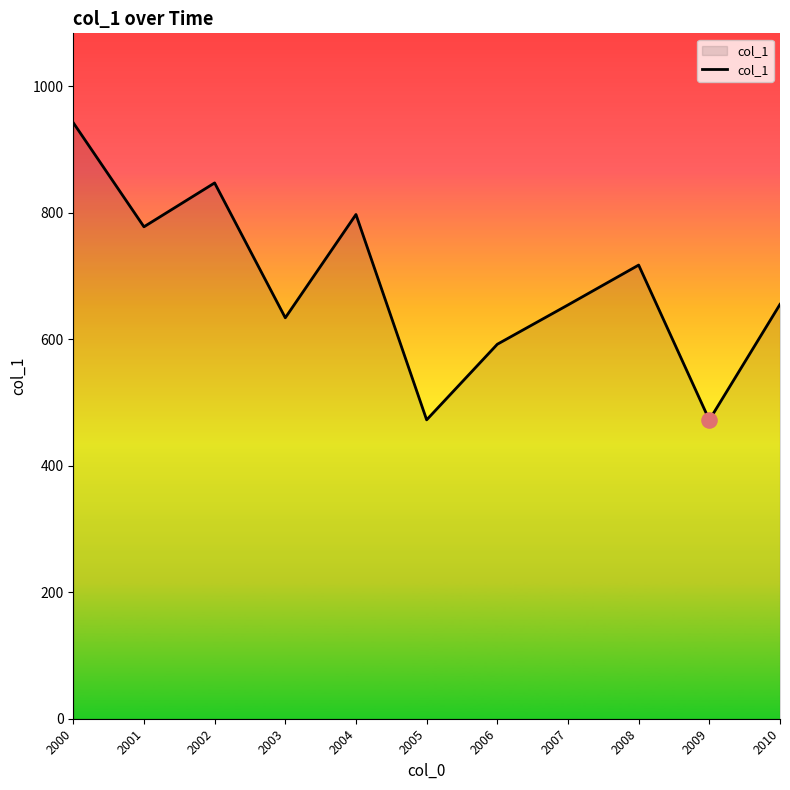

Between 2000 and 2005, which is larger?

2000